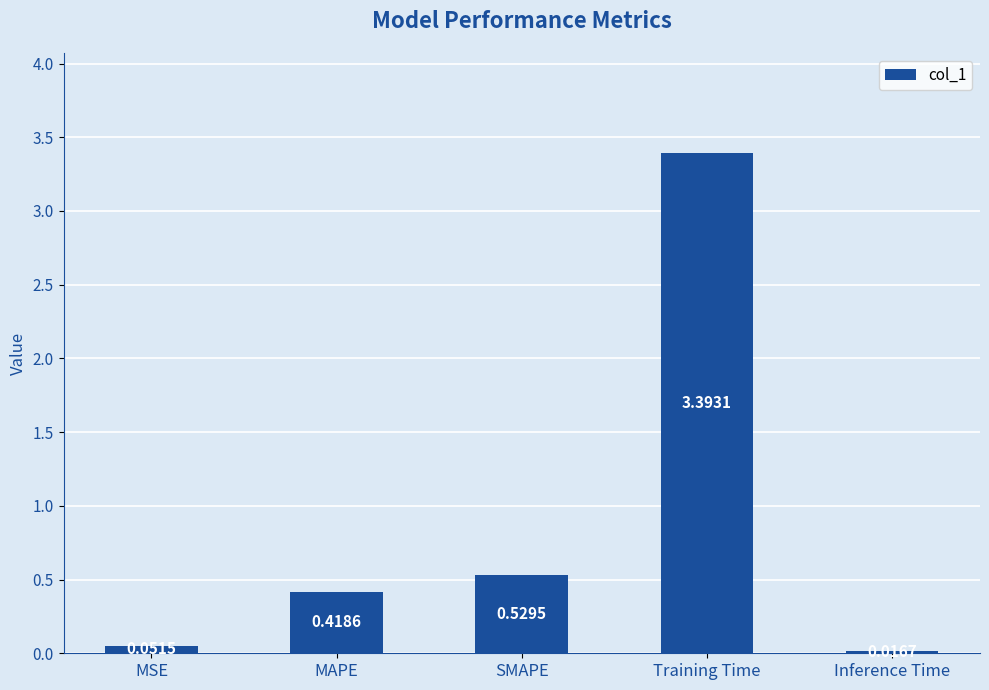

What is the sum of all values?

4.4